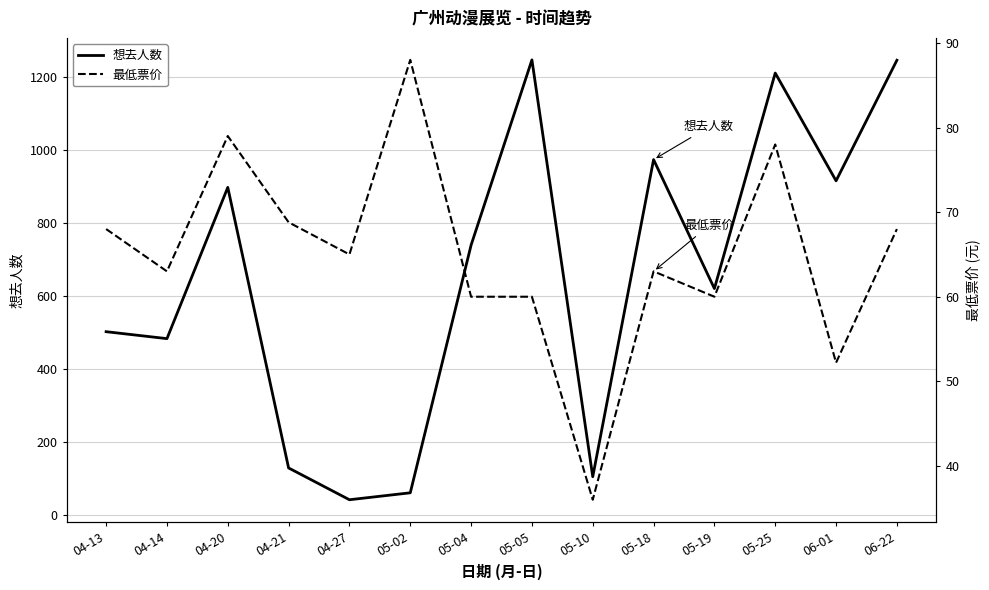

Reading left to right, list all the values displayed in this chart.

想去人数: 502.0	483.0	897.0	129.0	42.0	61.0	739.0	1246.0	105.0	973.0	620.0	1210.0	915.0	1245.0
最低票价: 68.0	63.0	79.0	68.8	65.0	88.0	60.0	60.0	36.0	63.0	60.0	78.0	52.2	68.0